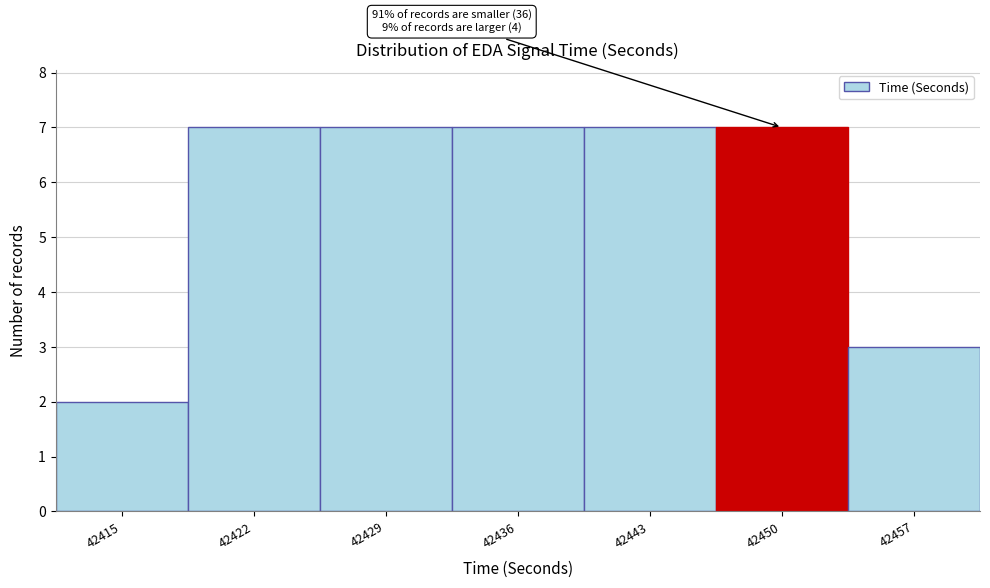

Reading left to right, what are all the values shown in this chart?

2	7	7	7	7	7	3